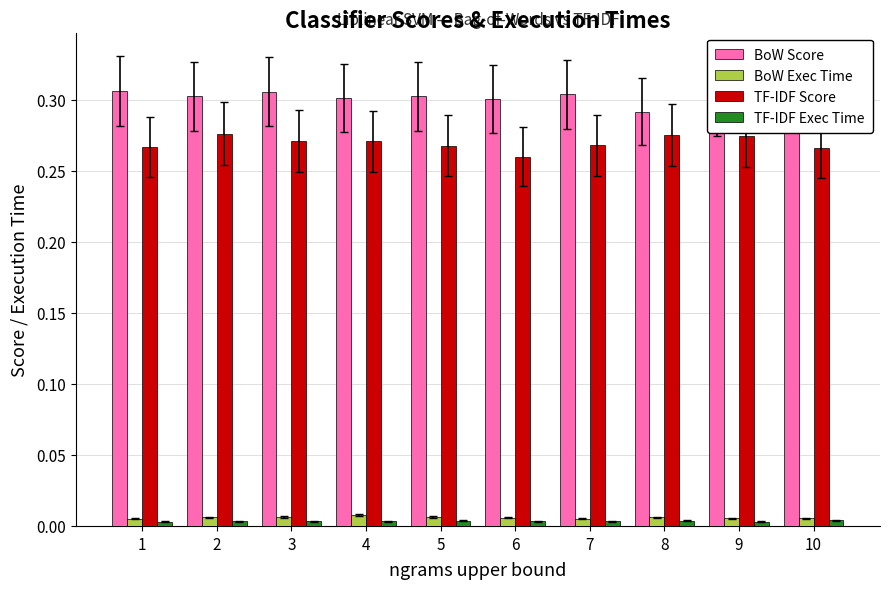

Which series has the largest total across all categories?

BoW Score